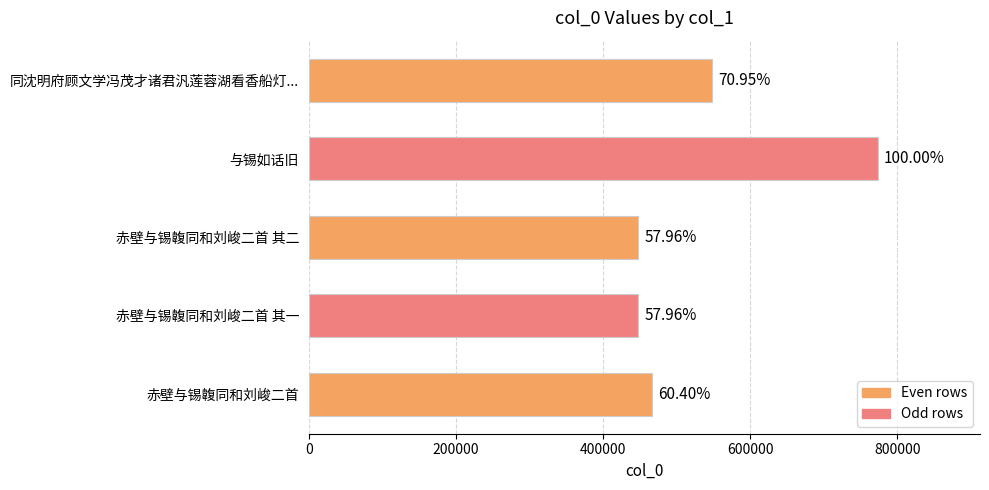

Are the bars grouped side by side (vs. stacked)?

No